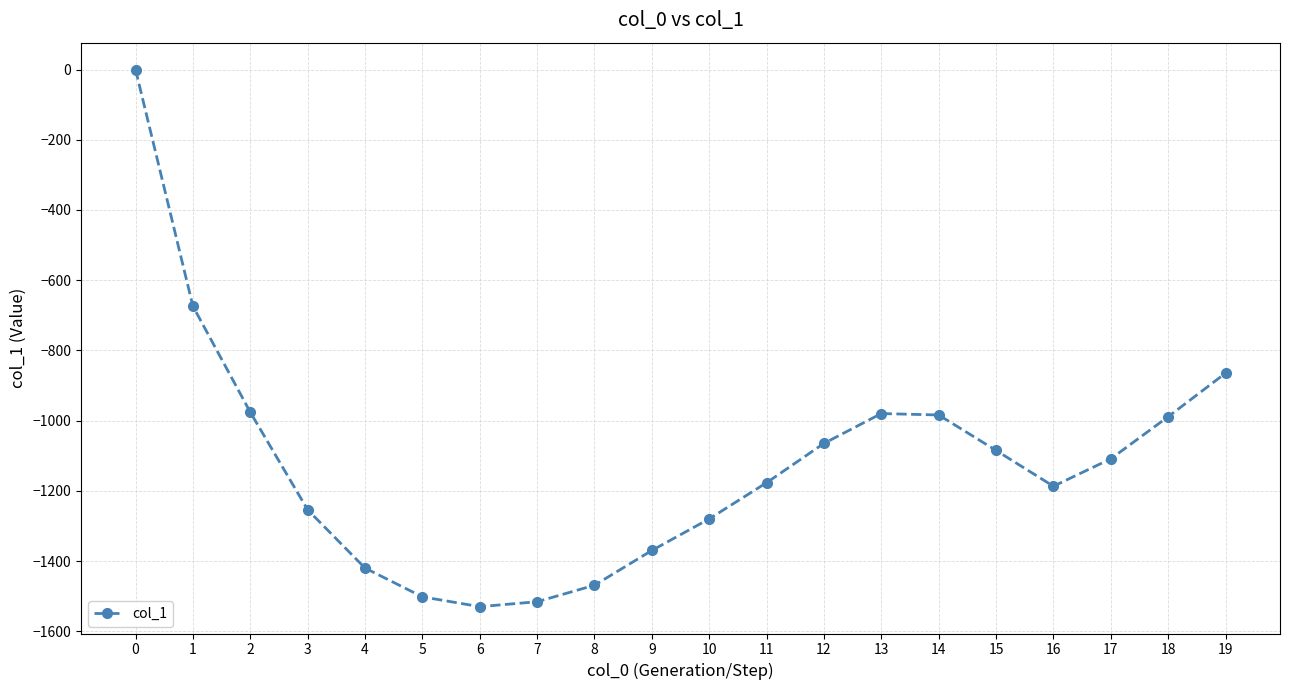

What is the difference between the values at 18 and 5?

513